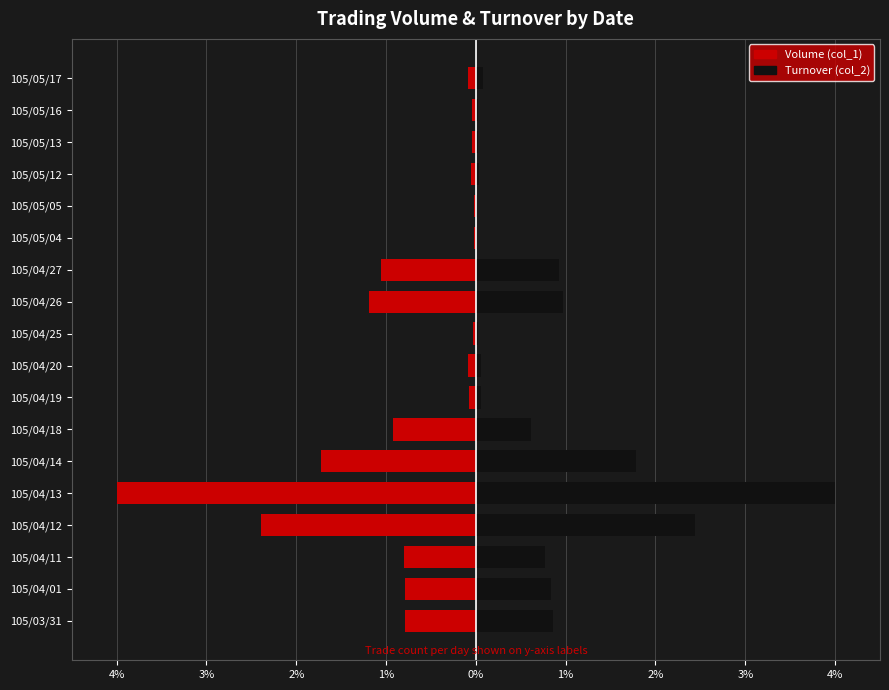

What is the difference between the highest and lowest values at 1%?

4.8